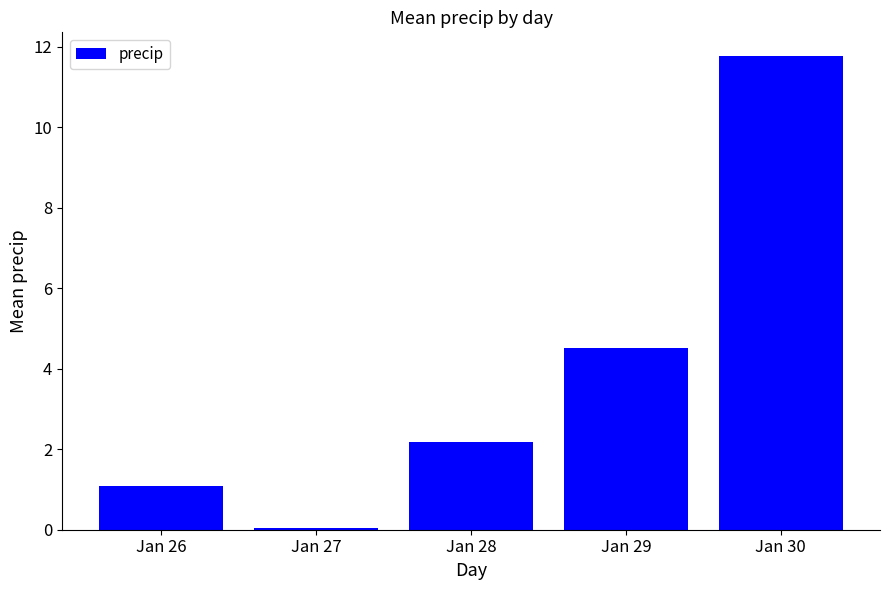

What is the difference between the values at Jan 29 and Jan 28?

2.3